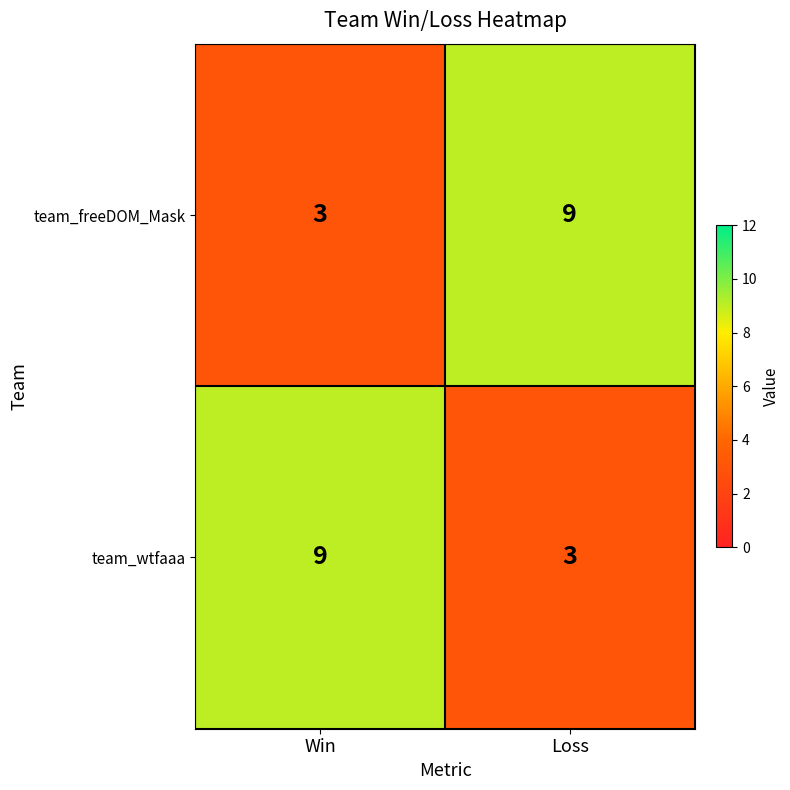

Is the value of team_freeDOM_Mask at Loss greater than the value of team_wtfaaa at Loss?

Yes